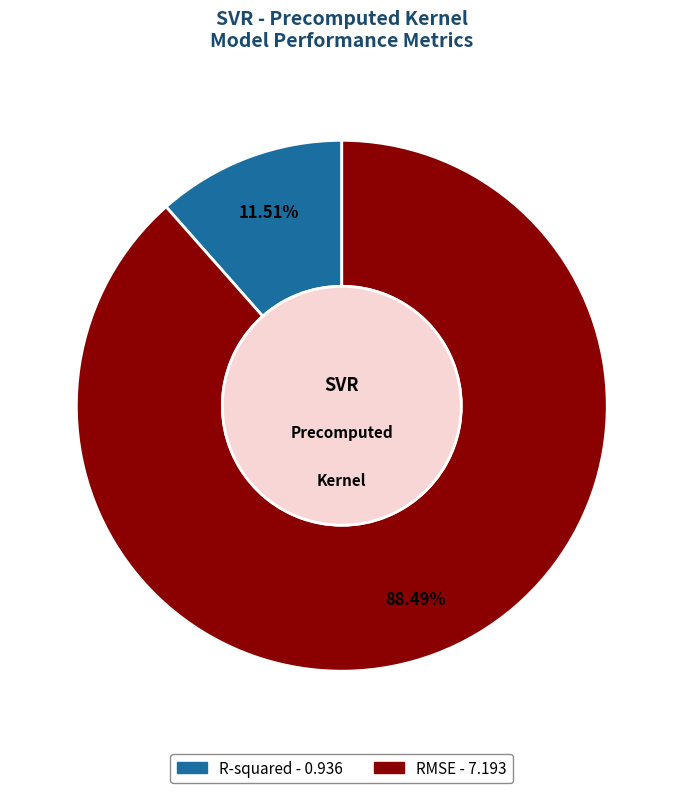

Is it true that RMSE is 88% of the pie?

True